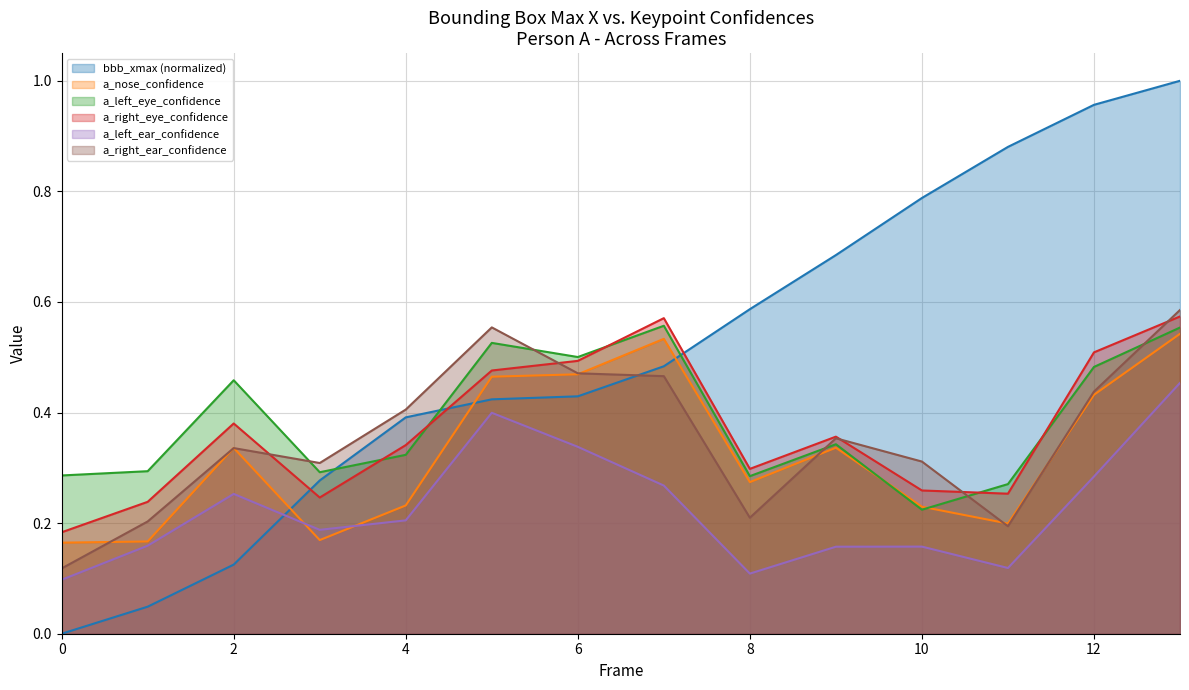

True or false: bbb_xmax and a_nose_confidence cross at least once.

True